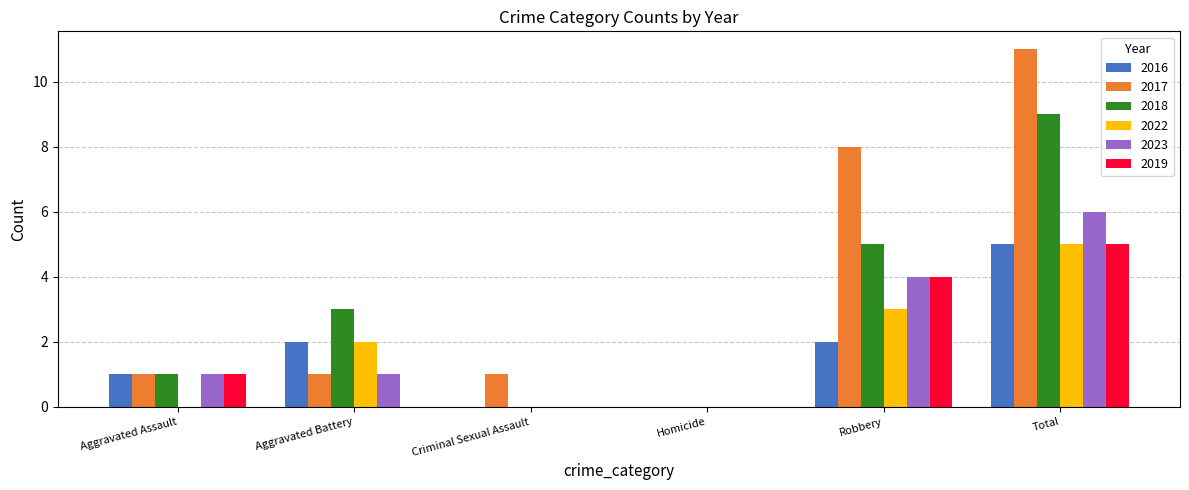

Count the number of categories in the chart.

6